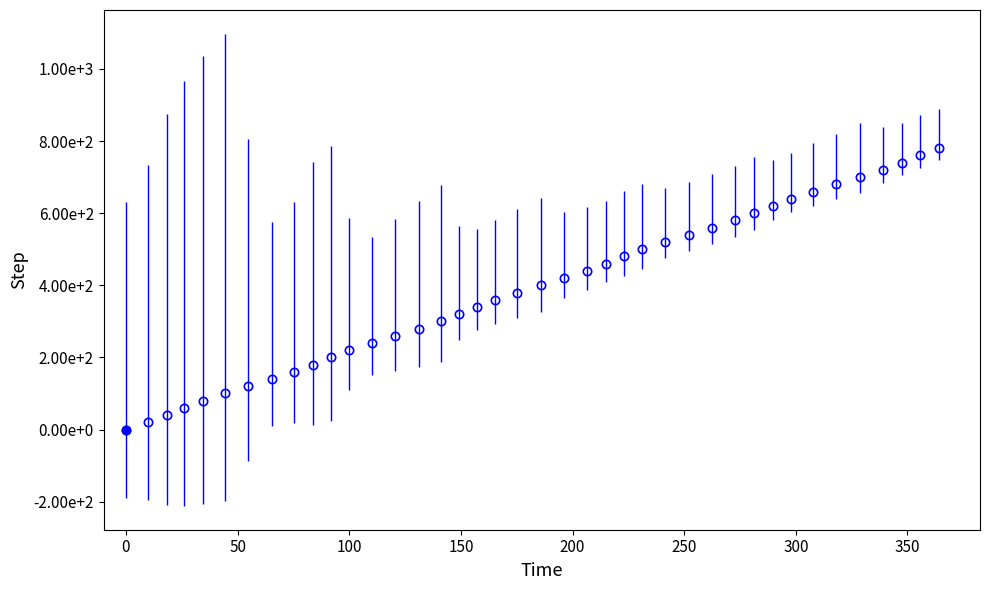

Is this an area chart (filled region under the line)?

No